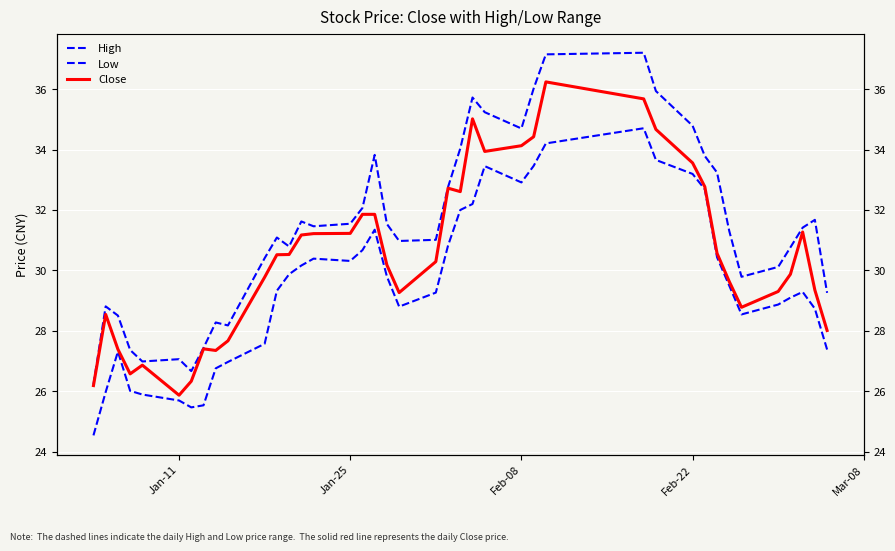

True or false: Close and Low cross at least once.

False